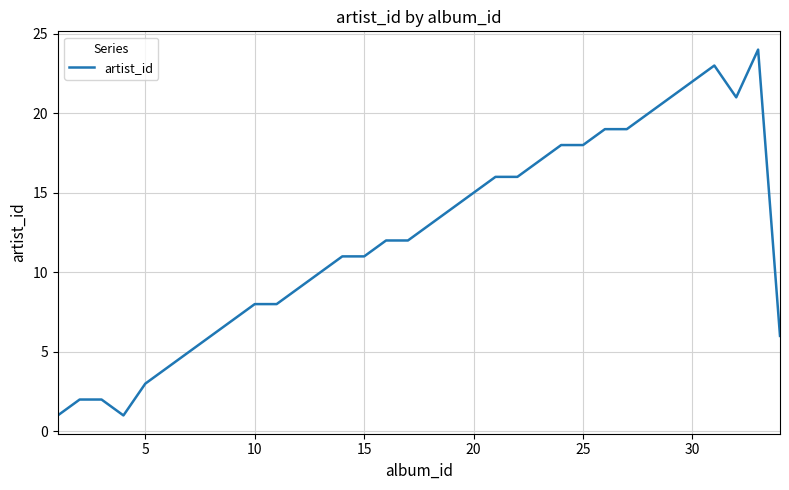

What is the difference between the maximum and minimum values?

23